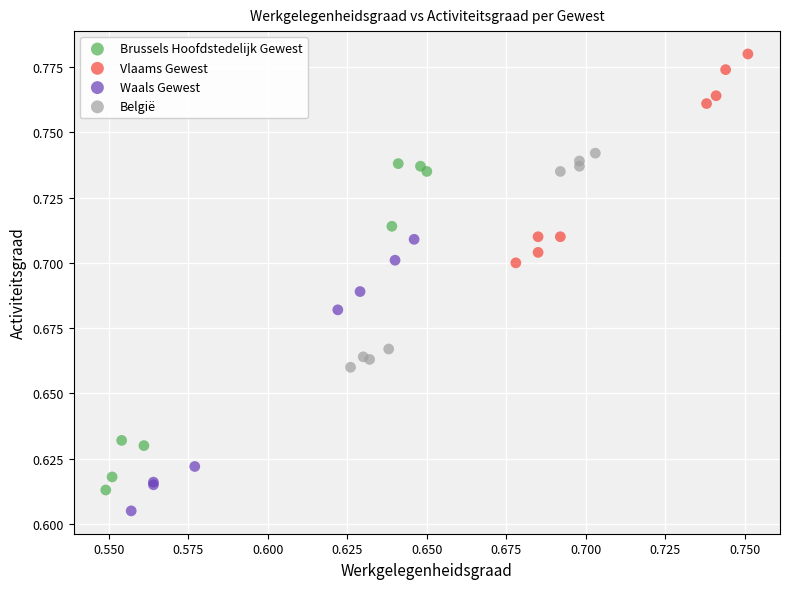

Which series has the widest spread of Y values?

Brussels Hoofdstedelijk Gewest